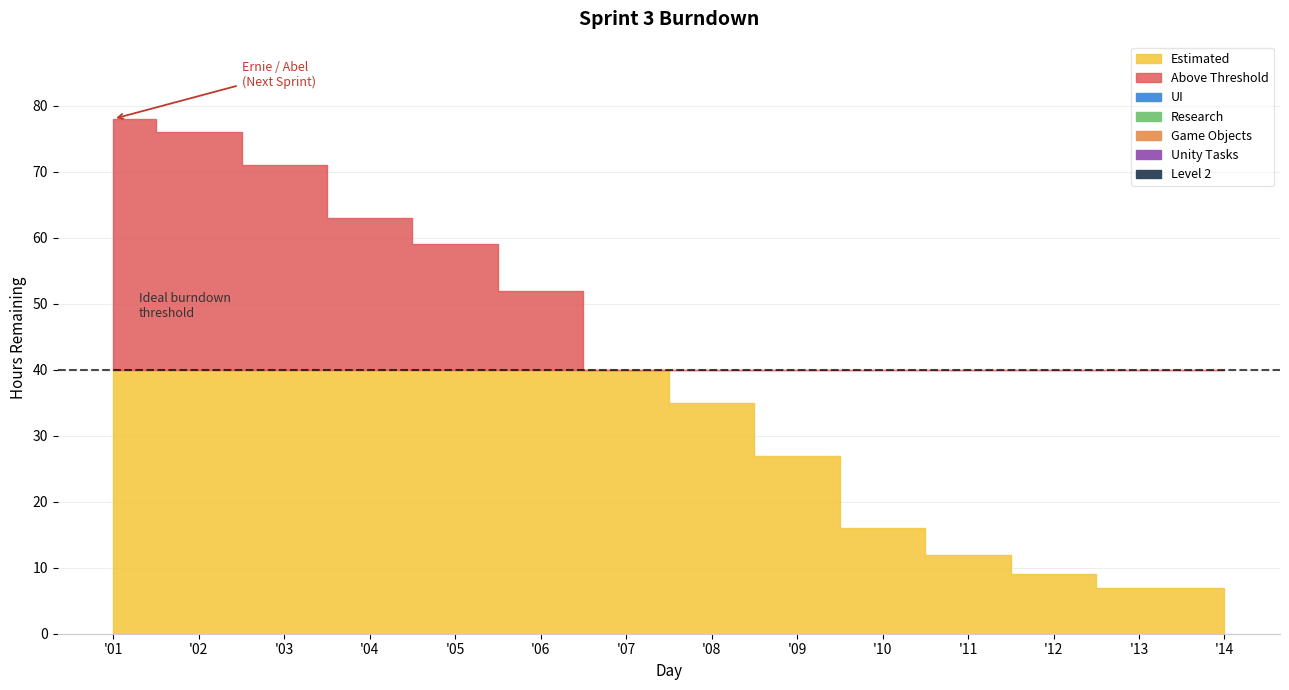

Rank the categories by UI value from lowest to highest.

'07, '08, '09, '10, '11, '12, '13, '14, '06, '02, '03, '04, '05, '01